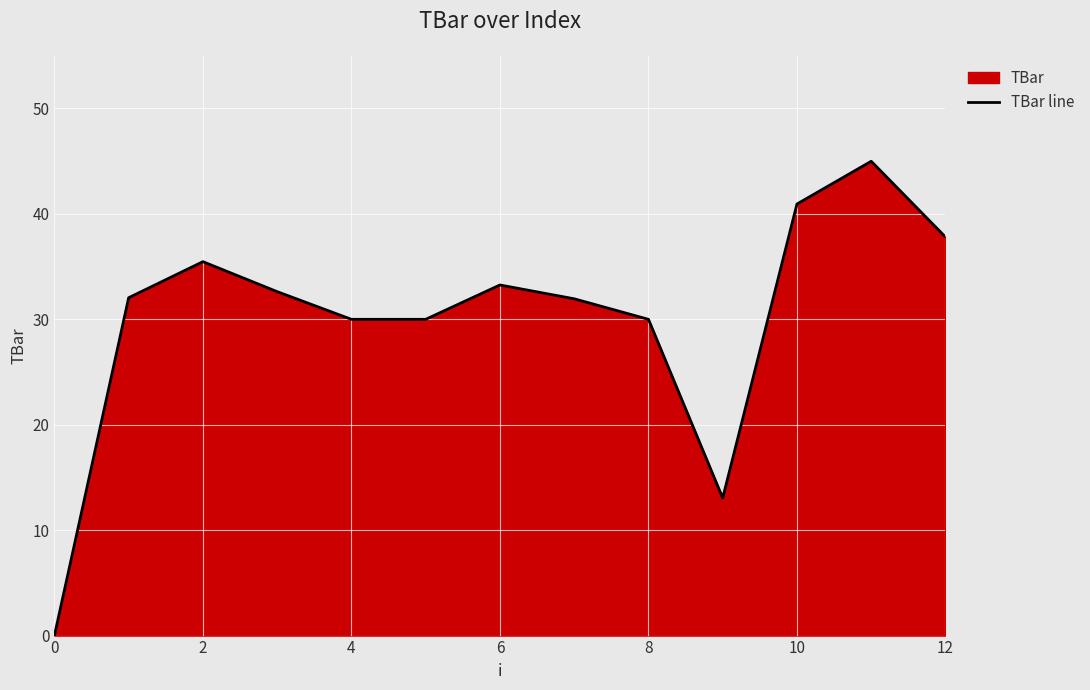

What is the sum of the values at 4 and 8?

60.0